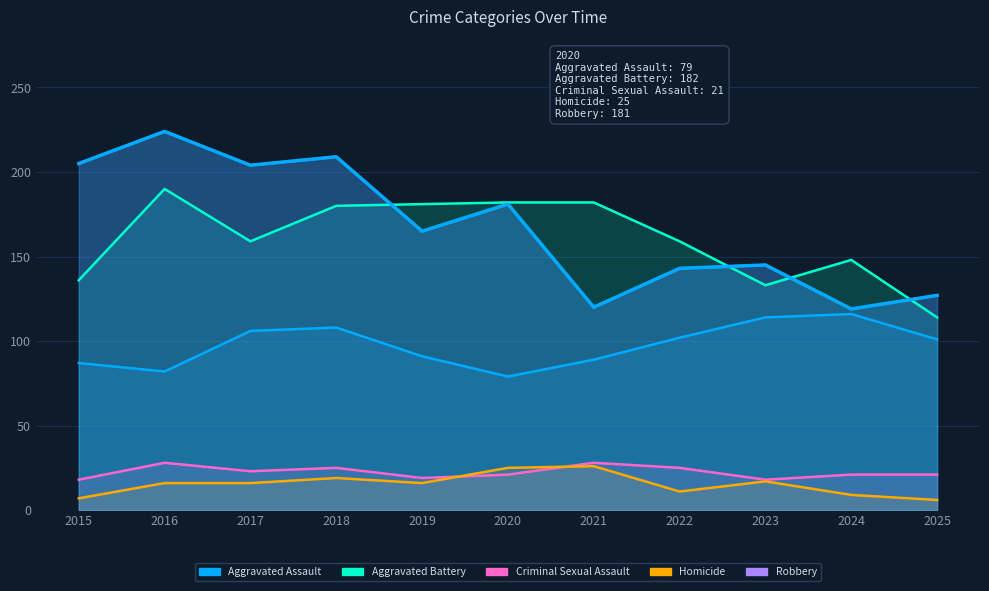

The value of Homicide at 2021 is 26. True or false?

True